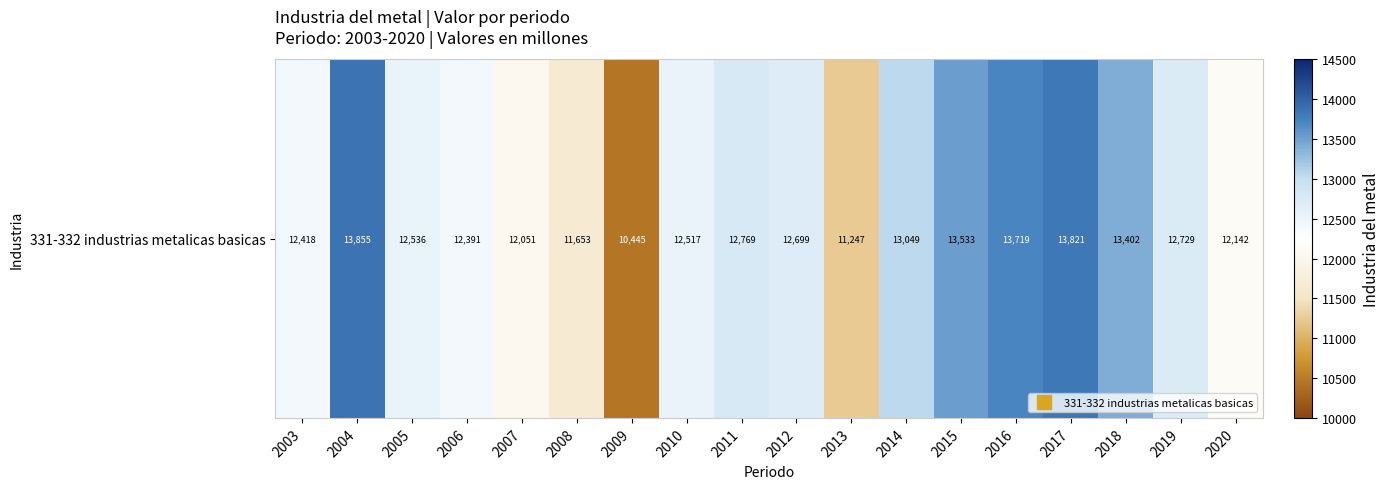

How many values exceed 12699?

9